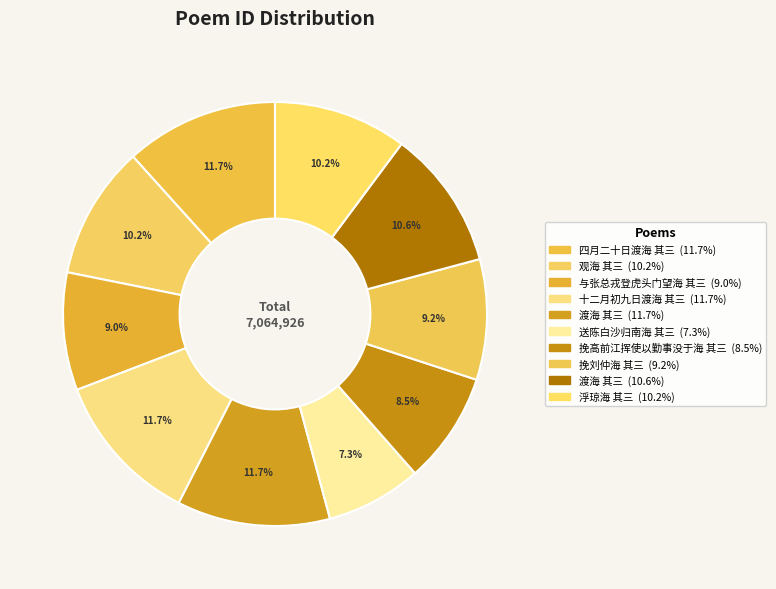

How many segments does this pie chart have?

10